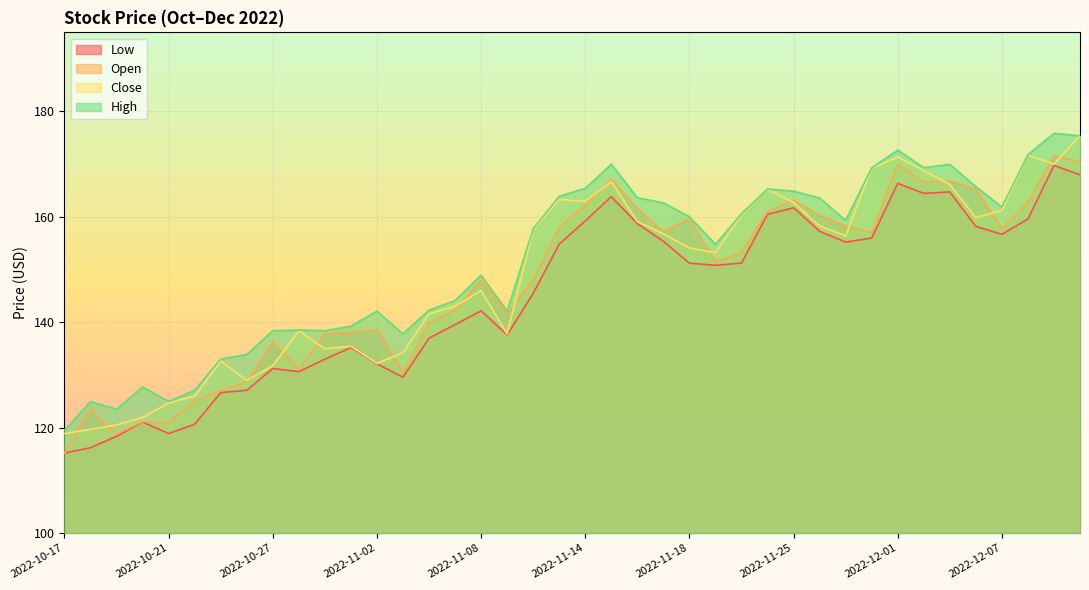

Reading left to right, extract all data points from this chart.

Low: 2022-10-17=115.2	2022-10-18=116.2	2022-10-19=118.3	2022-10-20=121.1	2022-10-21=118.9	2022-10-24=120.6	2022-10-25=126.6	2022-10-26=127.1	2022-10-27=131.2	2022-10-28=130.6	2022-10-31=133.0	2022-11-01=135.2	2022-11-02=132.1	2022-11-03=129.6	2022-11-04=137.0	2022-11-07=139.5	2022-11-08=142.2	2022-11-09=137.6	2022-11-10=145.5	2022-11-11=154.8	2022-11-14=159.2	2022-11-15=163.8	2022-11-16=158.7	2022-11-17=155.4	2022-11-18=151.2	2022-11-21=150.8	2022-11-22=151.2	2022-11-23=160.5	2022-11-25=161.7	2022-11-28=157.2	2022-11-29=155.2	2022-11-30=156.0	2022-12-01=166.4	2022-12-02=164.4	2022-12-05=164.7	2022-12-06=158.2	2022-12-07=156.7	2022-12-08=159.6	2022-12-09=169.8	2022-12-12=168.0
Open: 2022-10-17=115.2	2022-10-18=123.4	2022-10-19=118.8	2022-10-20=121.1	2022-10-21=121.0	2022-10-24=125.1	2022-10-25=126.9	2022-10-26=128.7	2022-10-27=136.3	2022-10-28=131.0	2022-10-31=137.8	2022-11-01=138.1	2022-11-02=138.5	2022-11-03=130.4	2022-11-04=139.9	2022-11-07=142.3	2022-11-08=148.0	2022-11-09=141.6	2022-11-10=148.0	2022-11-11=158.1	2022-11-14=162.2	2022-11-15=167.2	2022-11-16=161.6	2022-11-17=157.1	2022-11-18=159.7	2022-11-21=151.5	2022-11-22=153.3	2022-11-23=161.0	2022-11-25=163.2	2022-11-28=160.3	2022-11-29=158.3	2022-11-30=157.0	2022-12-01=170.0	2022-12-02=166.6	2022-12-05=166.8	2022-12-06=165.3	2022-12-07=157.7	2022-12-08=162.7	2022-12-09=171.6	2022-12-12=170.4
Close: 2022-10-17=118.9	2022-10-18=119.7	2022-10-19=120.5	2022-10-20=121.9	2022-10-21=124.7	2022-10-24=126.0	2022-10-25=132.6	2022-10-26=129.0	2022-10-27=131.8	2022-10-28=138.3	2022-10-31=135.0	2022-11-01=135.4	2022-11-02=132.2	2022-11-03=134.2	2022-11-04=141.6	2022-11-07=143.0	2022-11-08=146.0	2022-11-09=137.8	2022-11-10=157.5	2022-11-11=163.3	2022-11-14=162.9	2022-11-15=166.7	2022-11-16=159.1	2022-11-17=156.8	2022-11-18=154.1	2022-11-21=153.2	2022-11-22=160.4	2022-11-23=165.2	2022-11-25=162.7	2022-11-28=158.3	2022-11-29=156.4	2022-11-30=169.2	2022-12-01=171.4	2022-12-02=168.8	2022-12-05=166.1	2022-12-06=159.9	2022-12-07=161.2	2022-12-08=171.7	2022-12-09=170.0	2022-12-12=175.4
High: 2022-10-17=119.5	2022-10-18=124.9	2022-10-19=123.5	2022-10-20=127.7	2022-10-21=125.0	2022-10-24=127.1	2022-10-25=133.0	2022-10-26=133.9	2022-10-27=138.4	2022-10-28=138.5	2022-10-31=138.4	2022-11-01=139.2	2022-11-02=142.1	2022-11-03=137.8	2022-11-04=142.3	2022-11-07=144.1	2022-11-08=148.9	2022-11-09=142.1	2022-11-10=157.7	2022-11-11=163.9	2022-11-14=165.4	2022-11-15=170.0	2022-11-16=163.6	2022-11-17=162.7	2022-11-18=160.0	2022-11-21=154.8	2022-11-22=160.6	2022-11-23=165.3	2022-11-25=164.9	2022-11-28=163.6	2022-11-29=159.3	2022-11-30=169.3	2022-12-01=172.6	2022-12-02=169.3	2022-12-05=169.9	2022-12-06=165.7	2022-12-07=161.9	2022-12-08=171.8	2022-12-09=175.8	2022-12-12=175.4